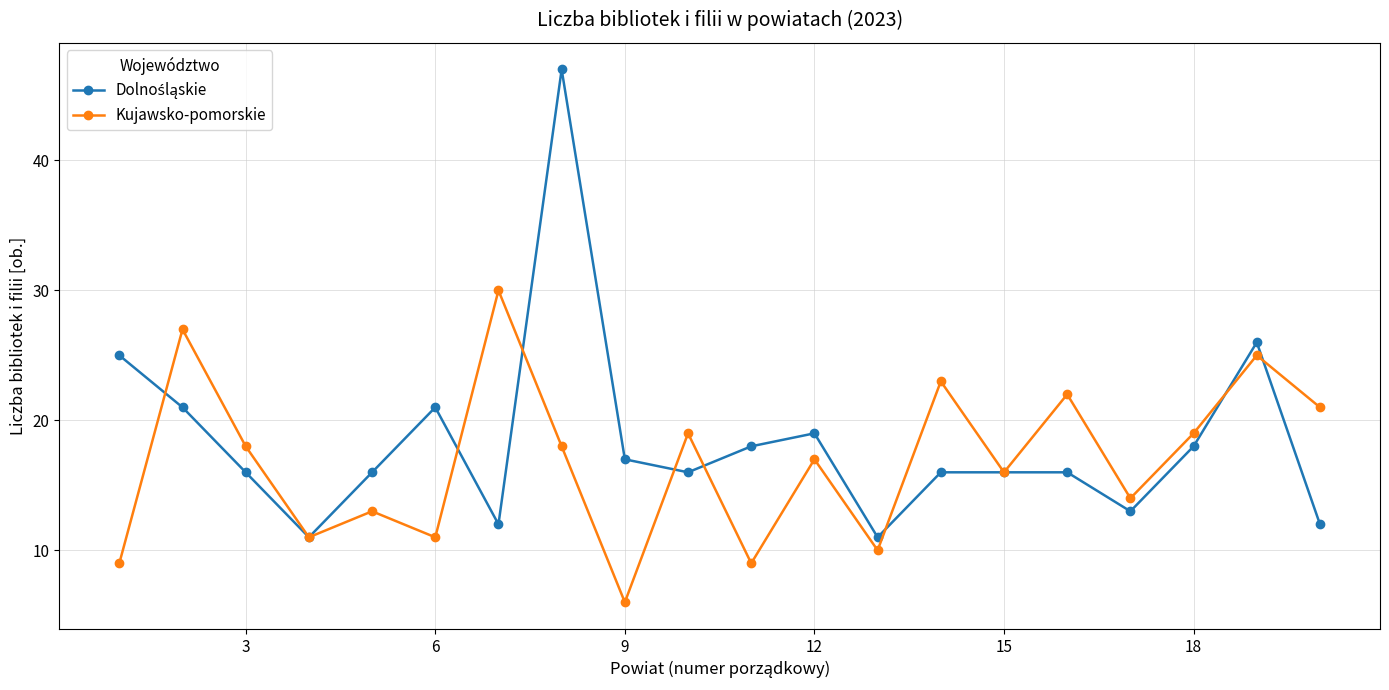

How many interior local peaks does the Kujawsko-pomorskie series have?

8